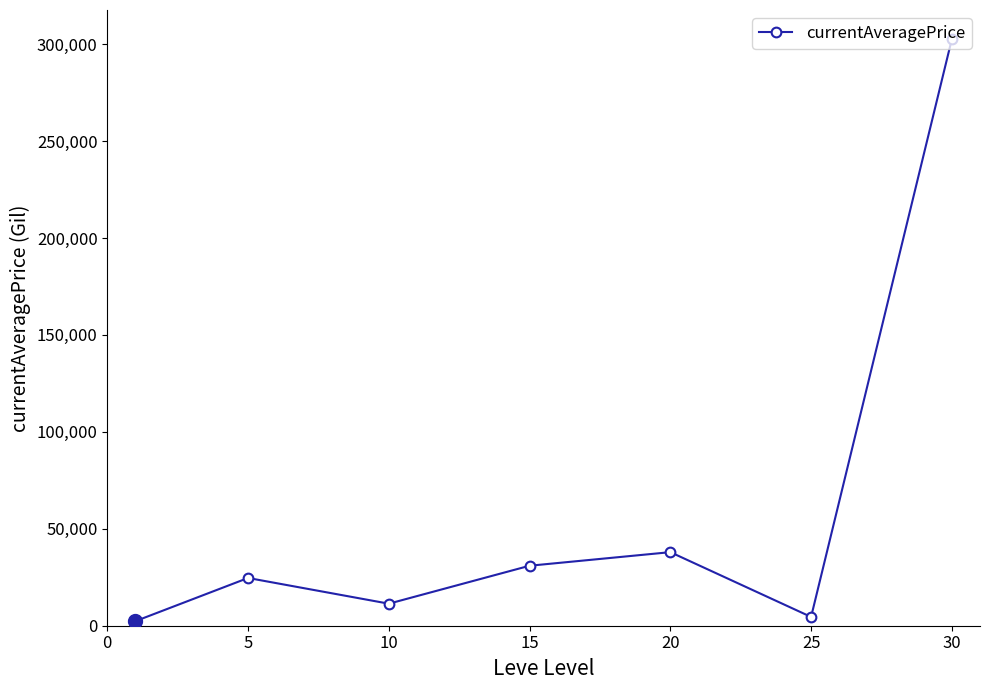

What is the value of the 6th point from the left?

4527.7